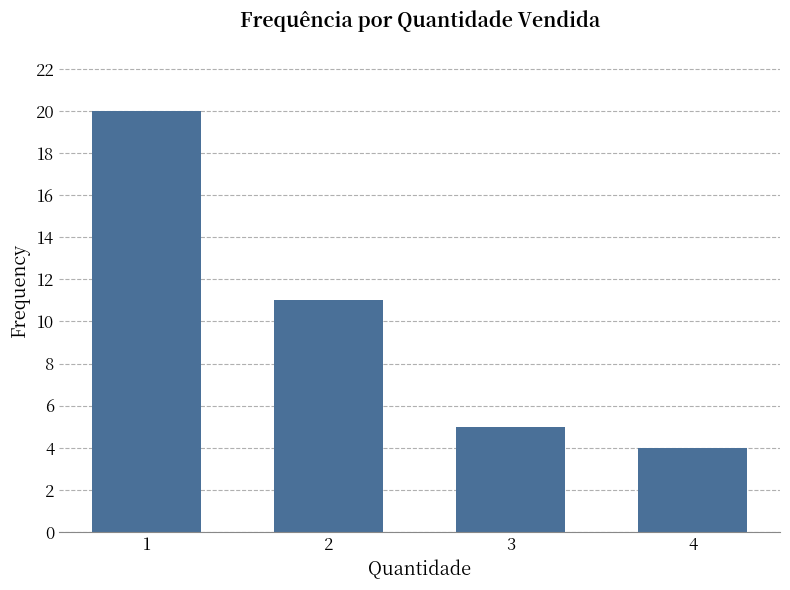

What is the difference between the second highest and minimum values?

7